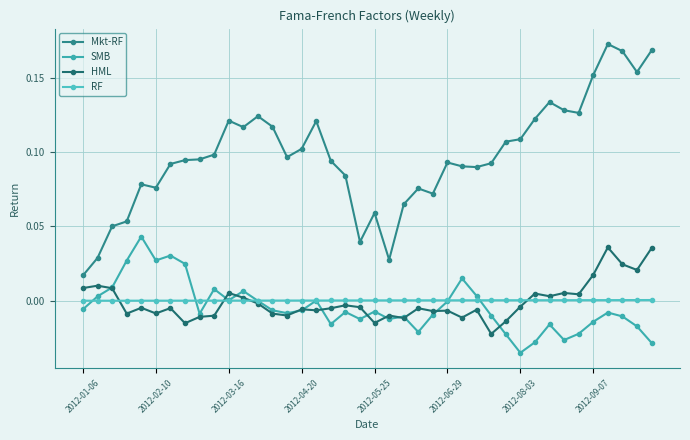

At which category does the chart reach its minimum across all series?

2012-08-03